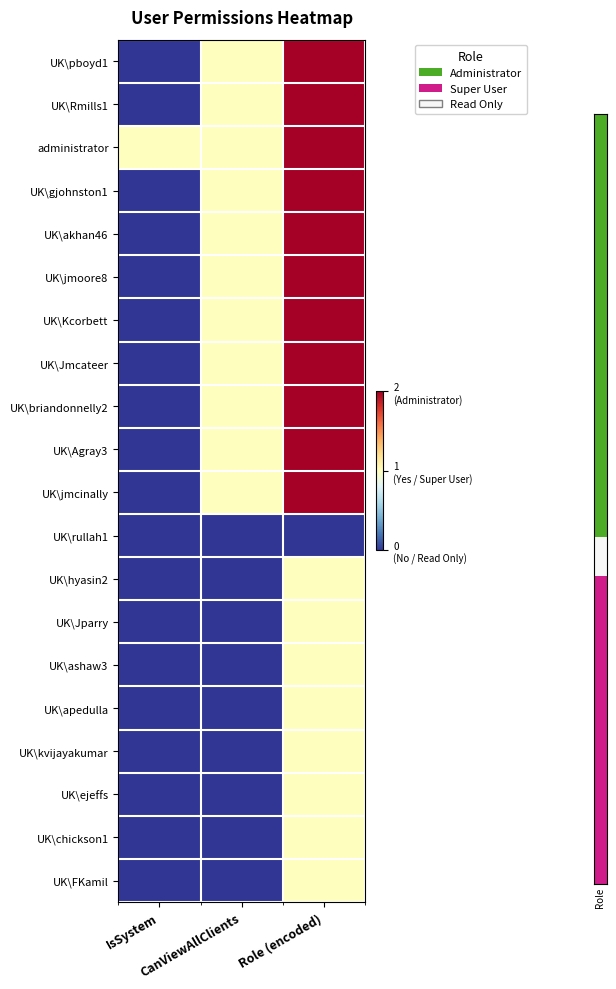

At which category does the chart reach its minimum across all series?

IsSystem